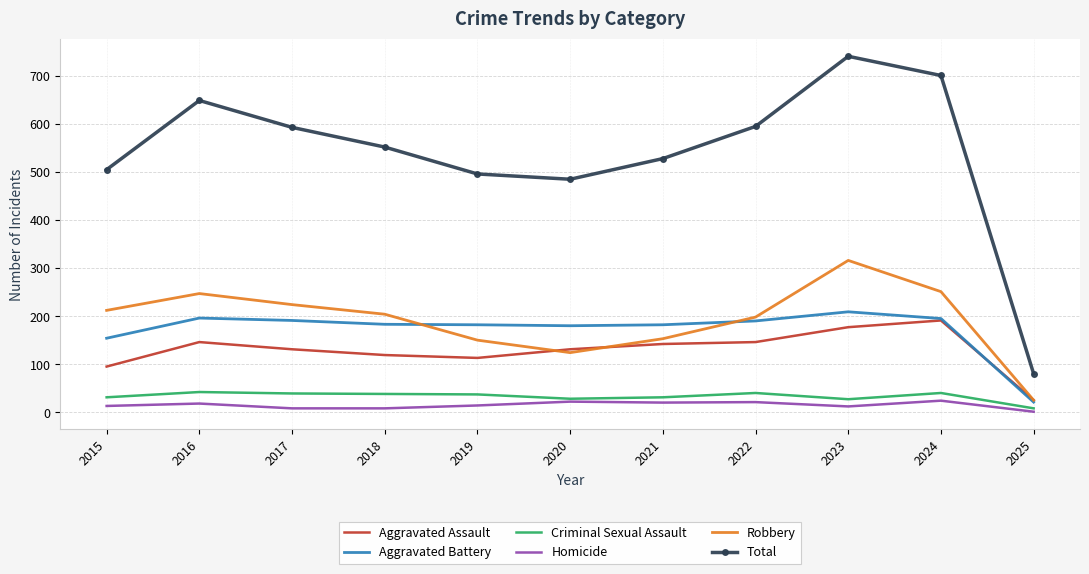

What is the greatest value displayed?

741